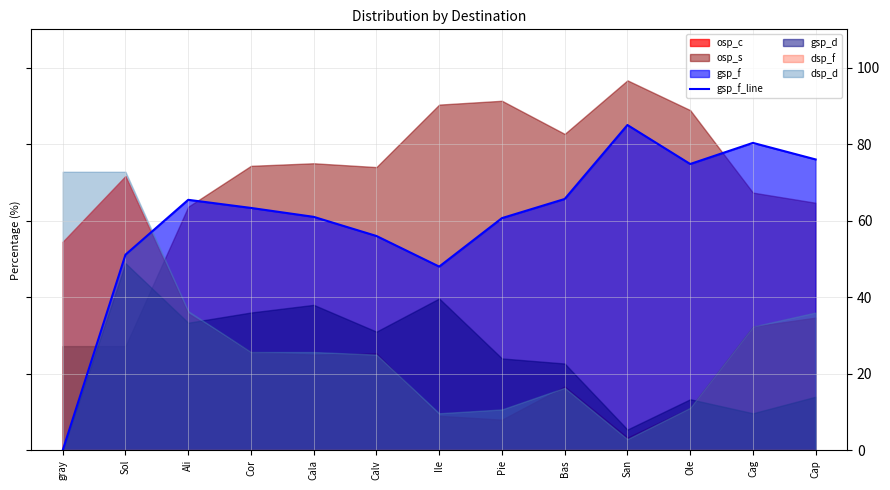

What is the change in value from Bas to Cap?

+10.3